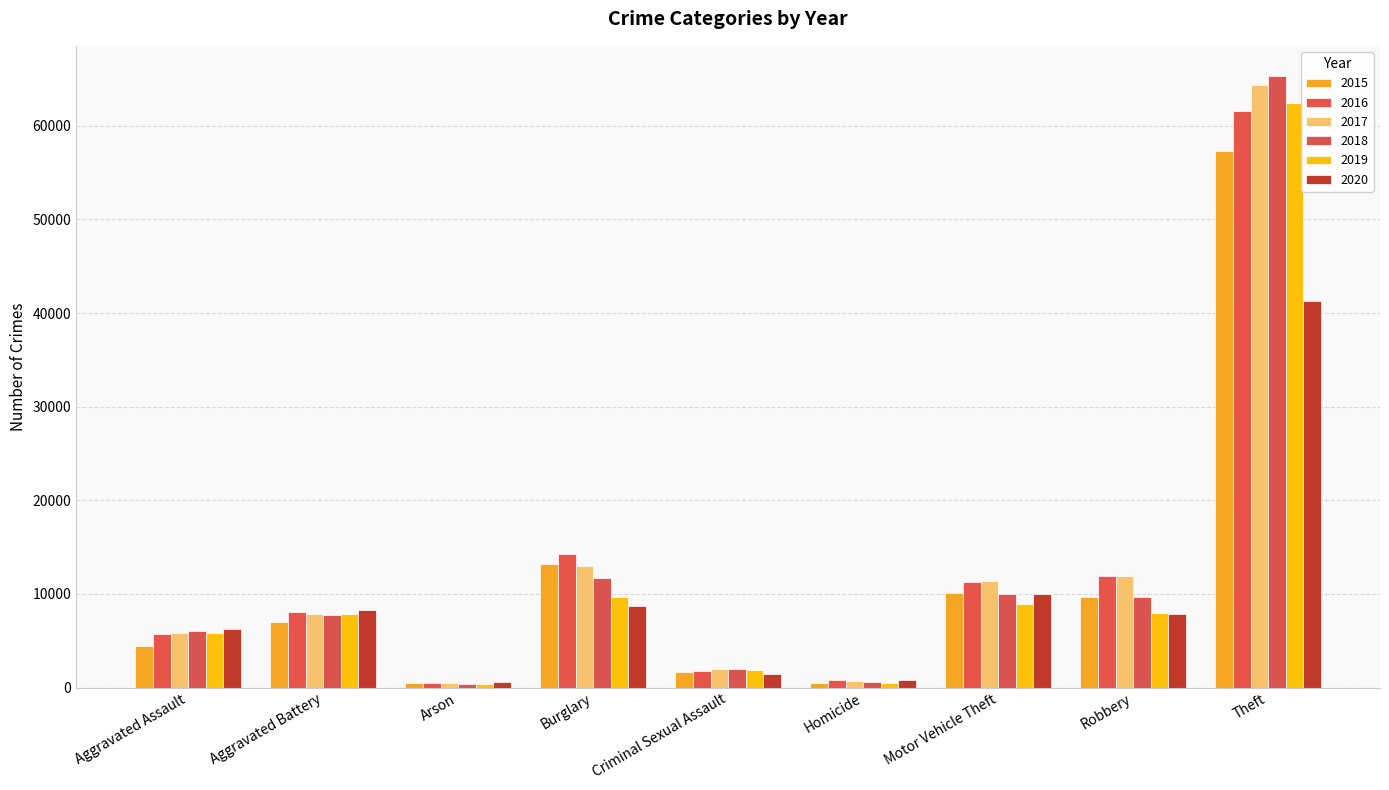

Rank the categories by 2015 value from lowest to highest.

Arson, Homicide, Criminal Sexual Assault, Aggravated Assault, Aggravated Battery, Robbery, Motor Vehicle Theft, Burglary, Theft